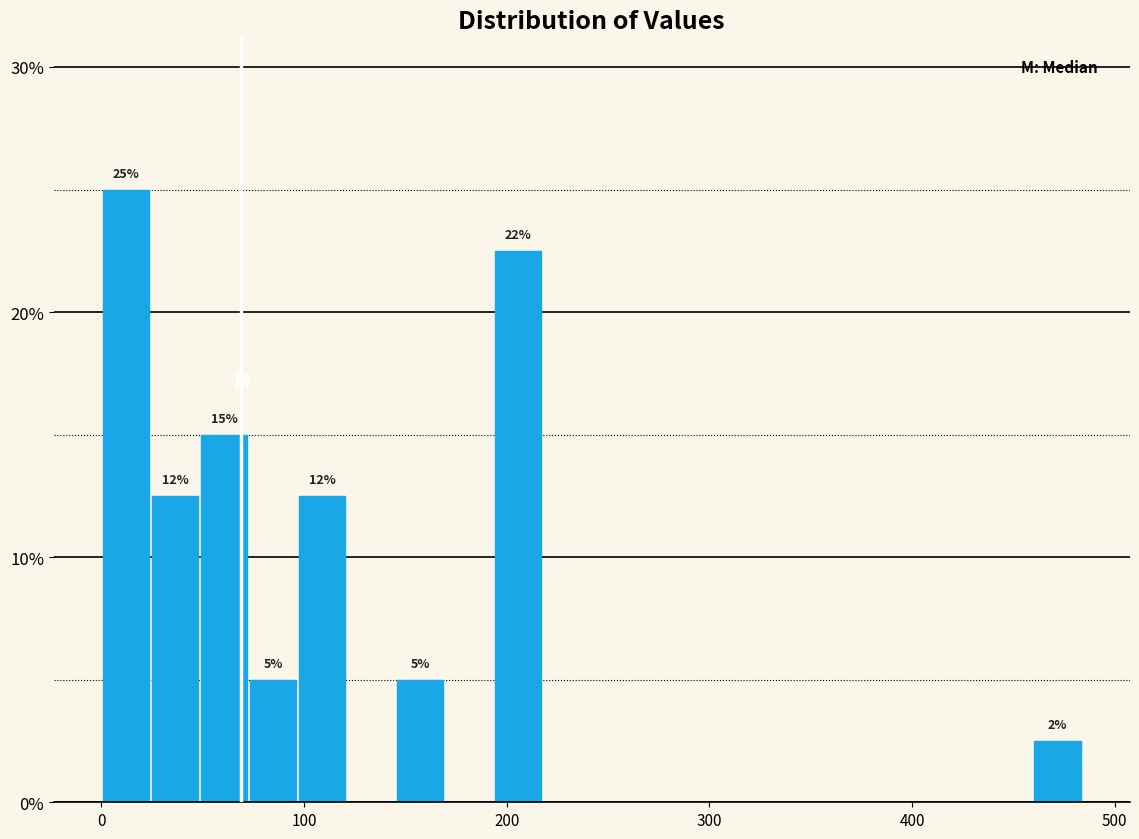

Read against the x-axis, roughly where is the centre of the tallest bar?

10